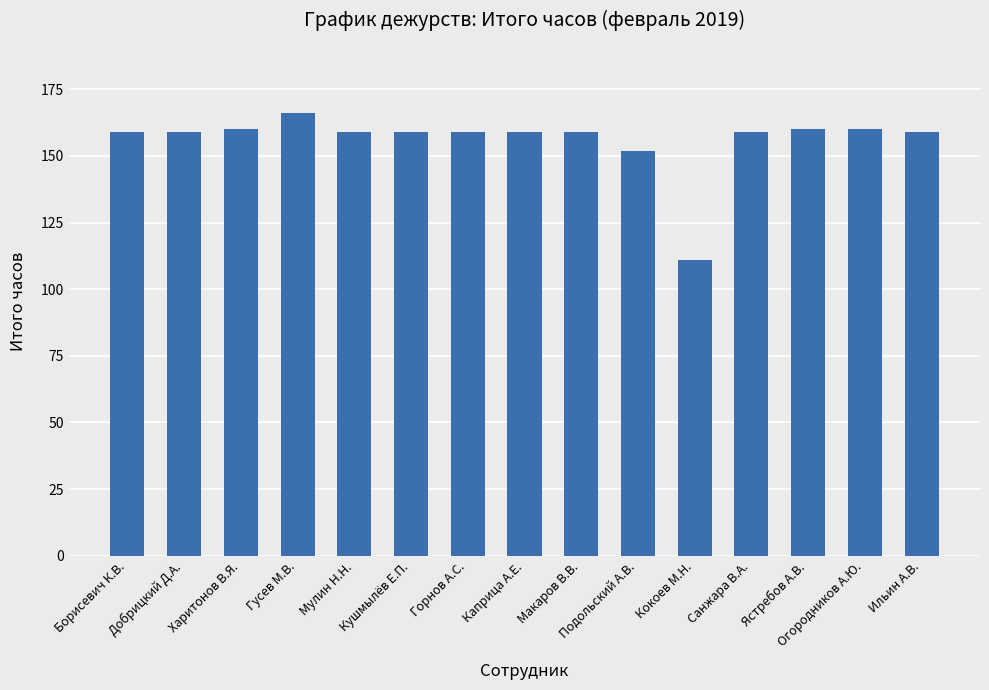

Is it true that the value at Харитонов В.Я. is 244?

False